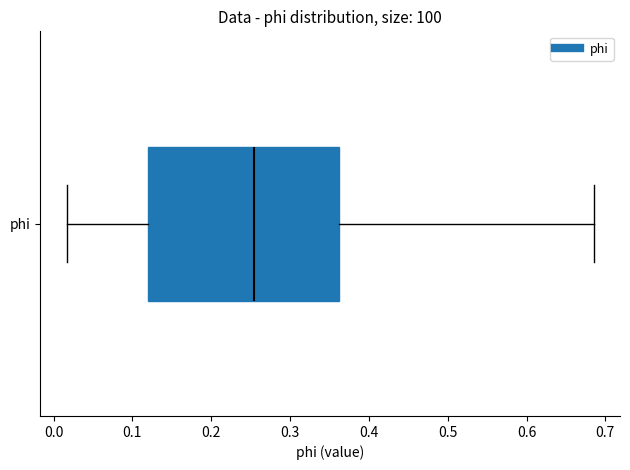

Where does the left whisker of the box for phi end on the x-axis? The values are not printed on the chart, so give them approximately, as read against the axis.

0.02